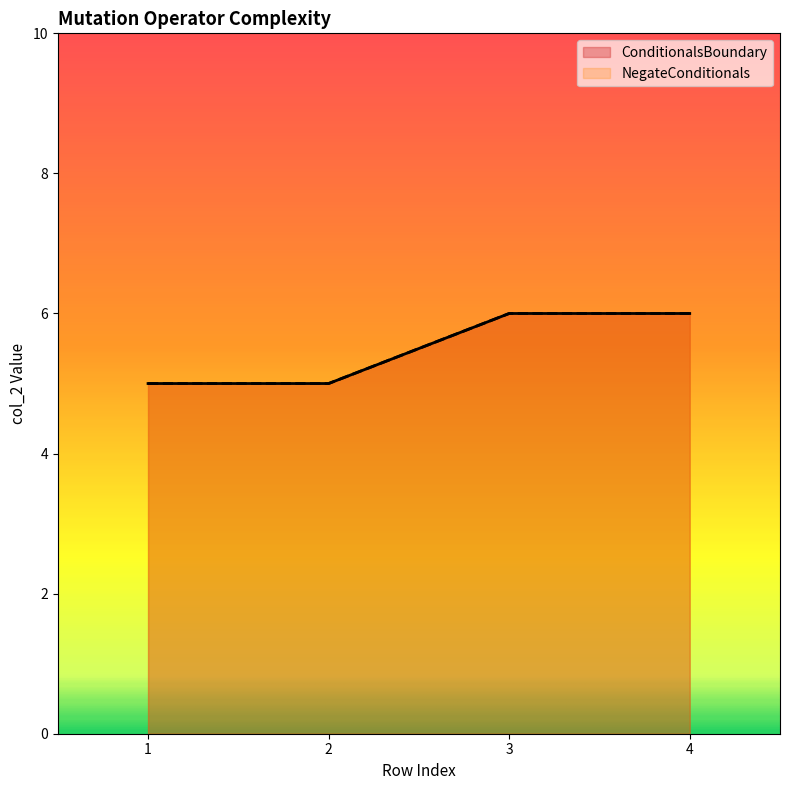

Between 3 and 2, which is larger?

3